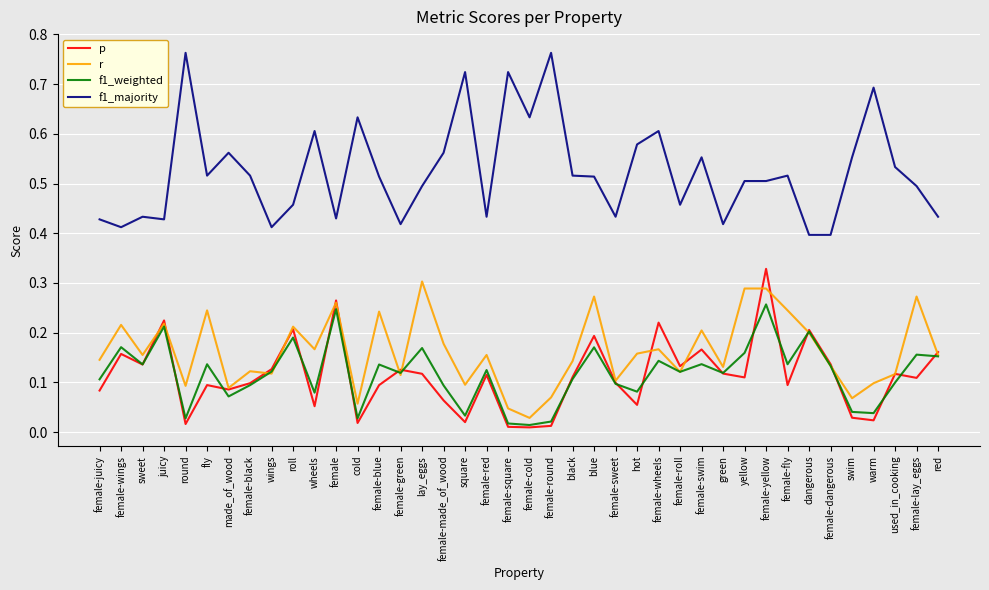

At which category does f1_weighted reach its first local valley?

sweet